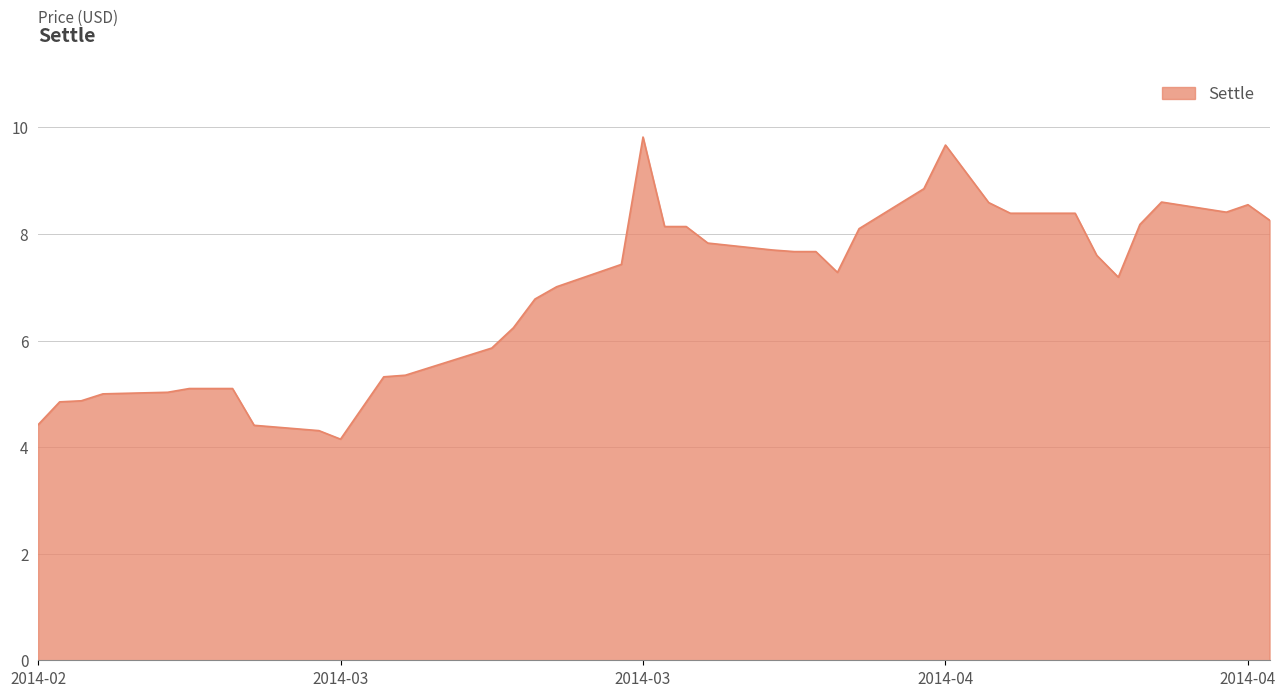

What is the minimum value shown in the chart?

4.2